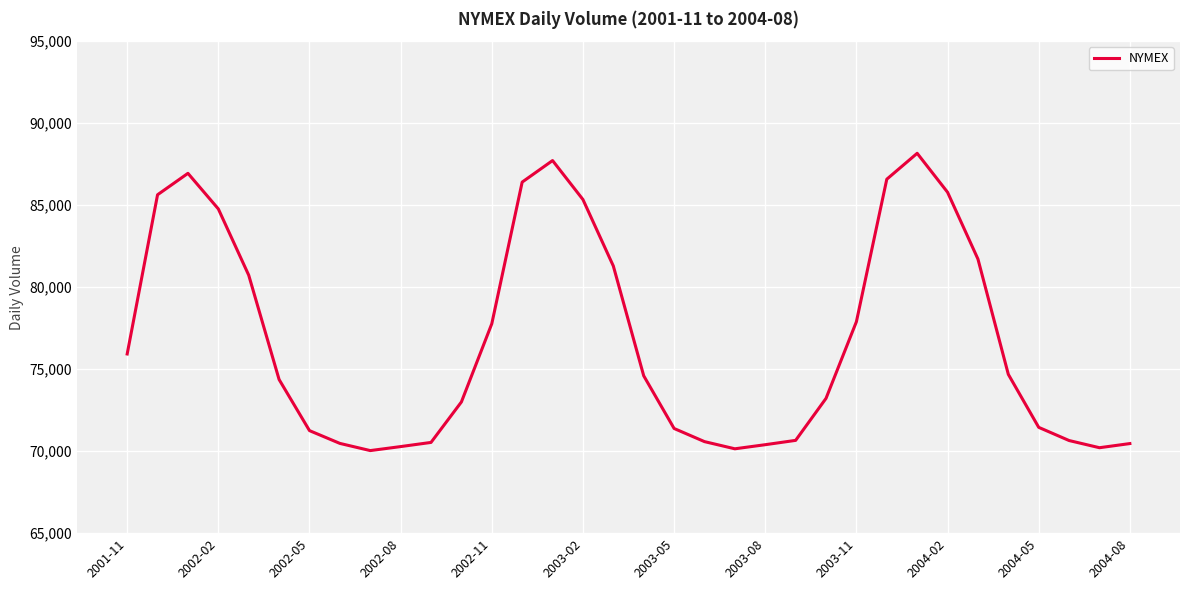

What is the minimum value shown in the chart?

70035